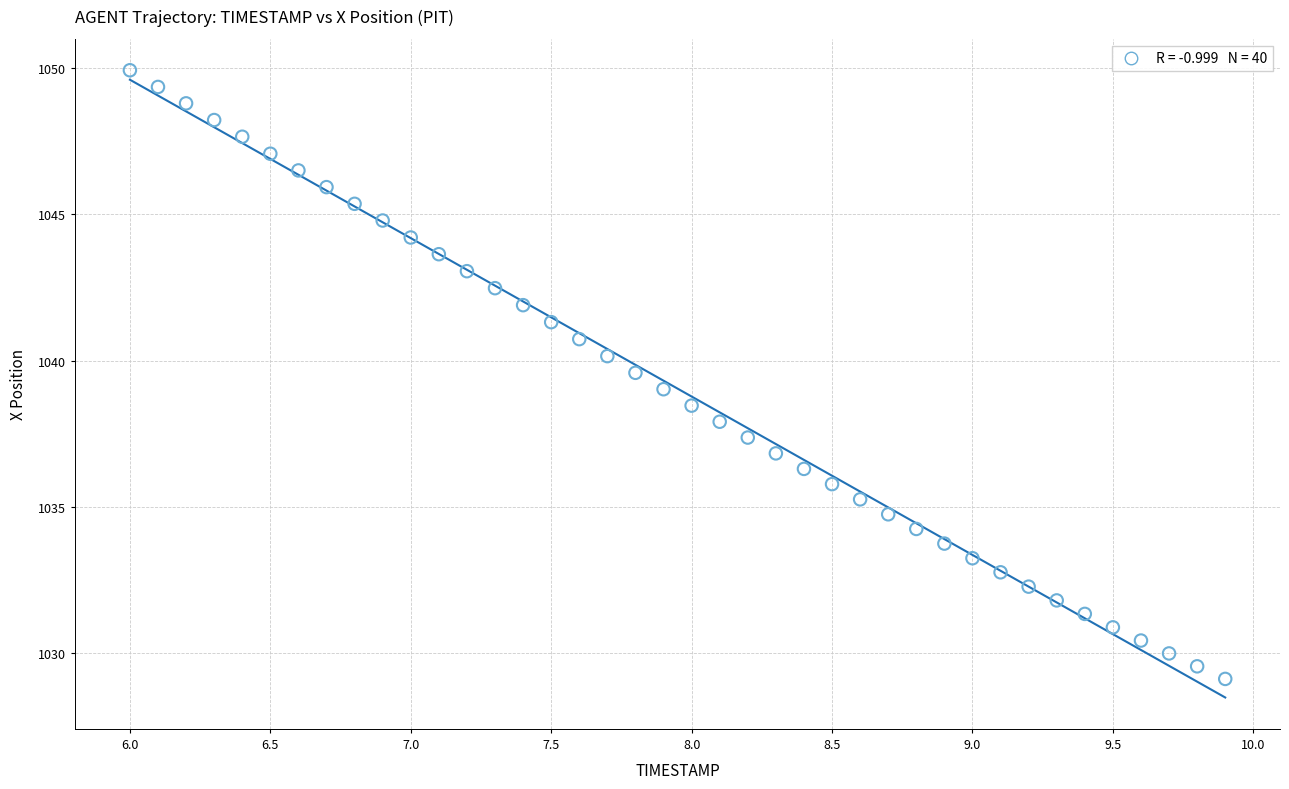

What is the range of Y values (max minus min)?

20.8